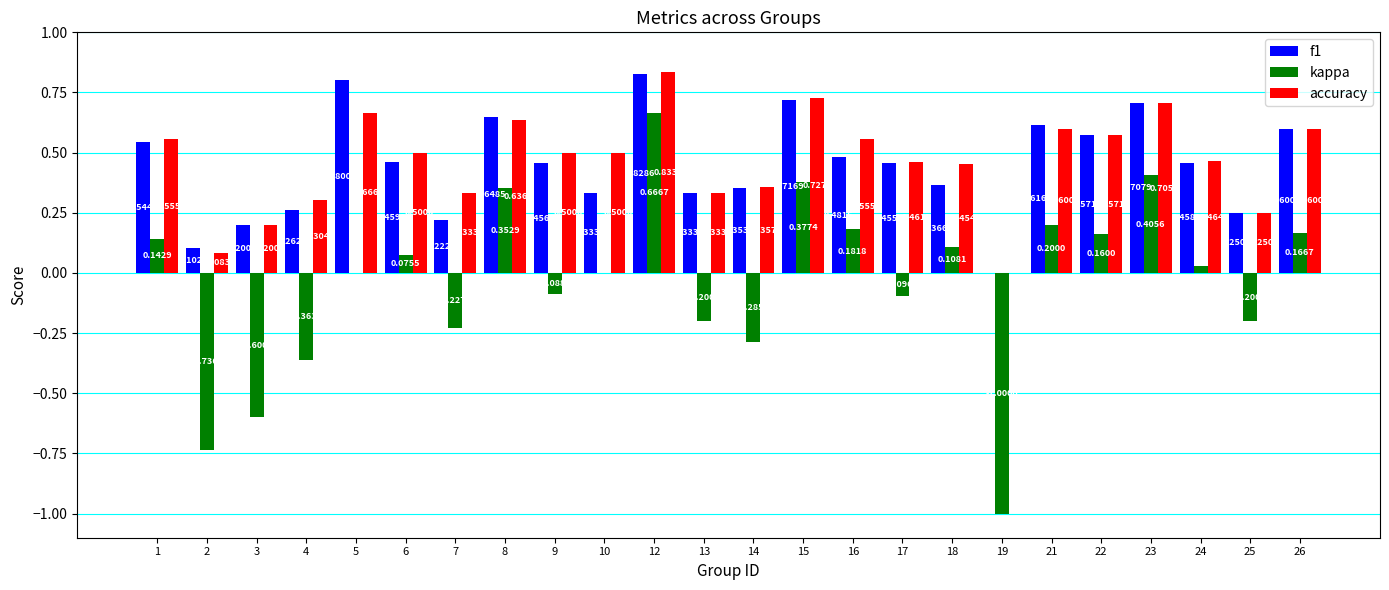

How many data points in f1 are above 0?

23